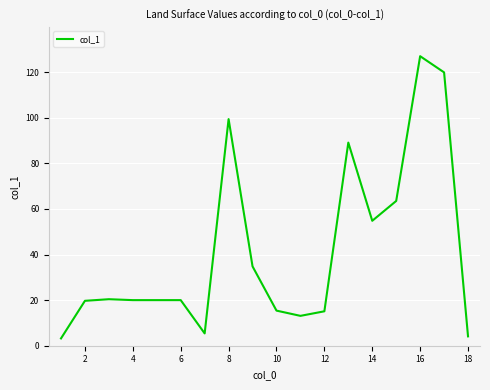

What is the maximum value shown in the chart?

127.0